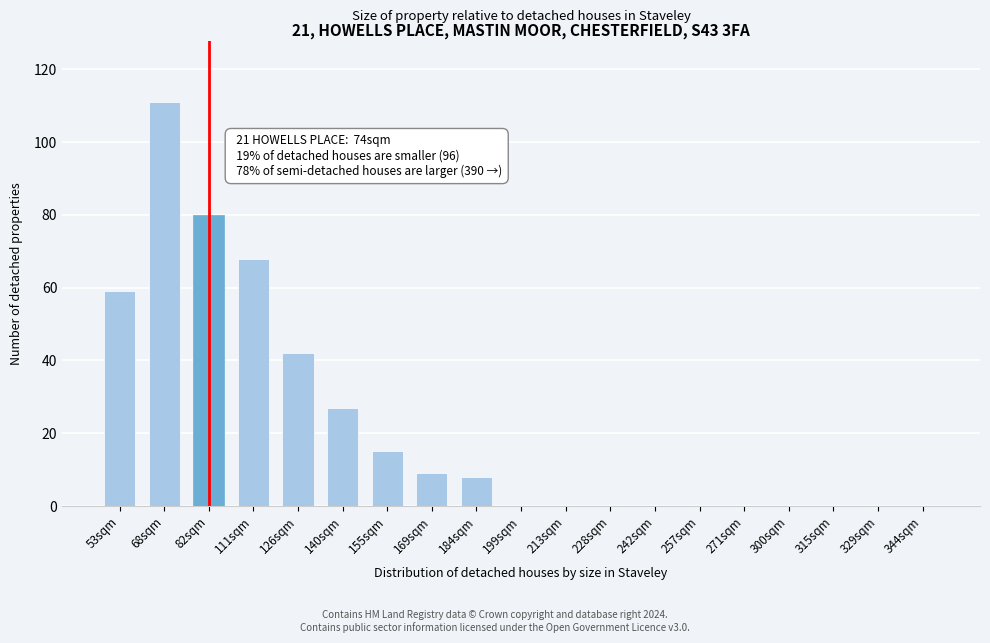

Reading left to right, transcribe all the data shown in this chart.

53sqm=59	68sqm=111	82sqm=80	111sqm=68	126sqm=42	140sqm=27	155sqm=15	169sqm=9	184sqm=8	199sqm=0	213sqm=0	228sqm=0	242sqm=0	257sqm=0	271sqm=0	300sqm=0	315sqm=0	329sqm=0	344sqm=0